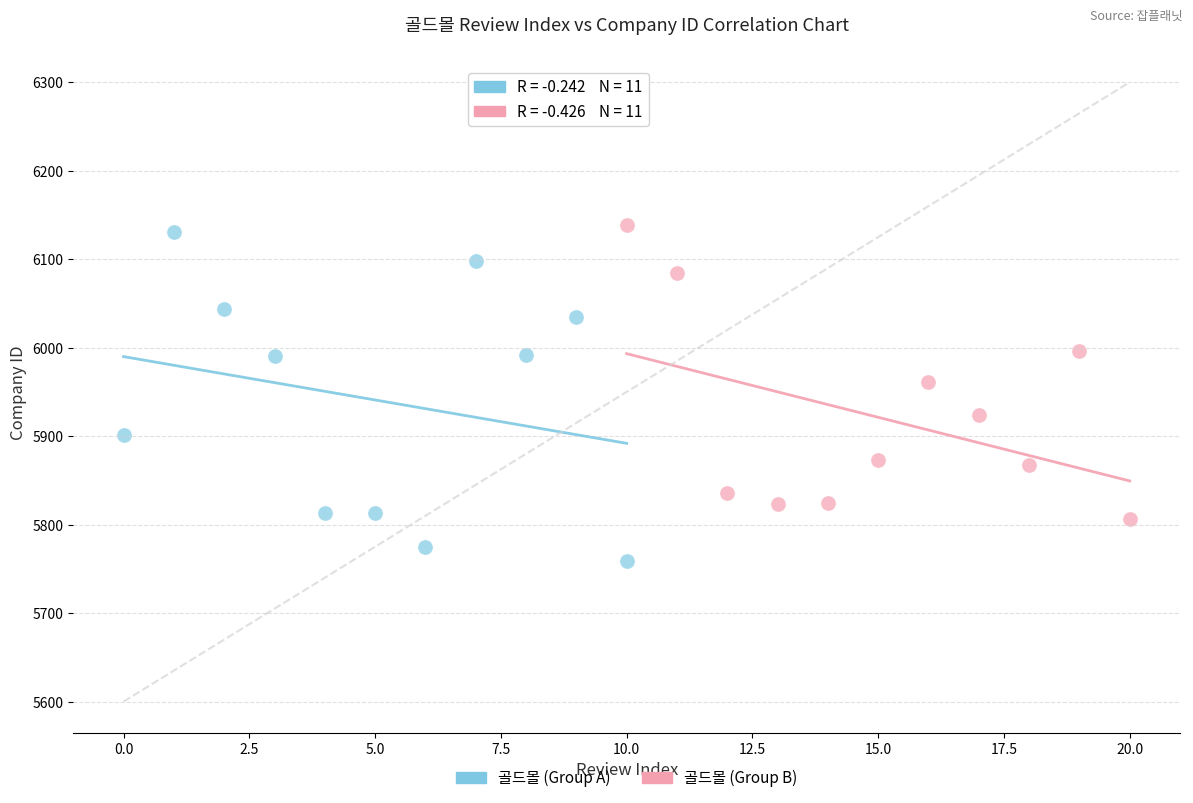

Which series contains the highest Y value?

골드몰 (Group B)